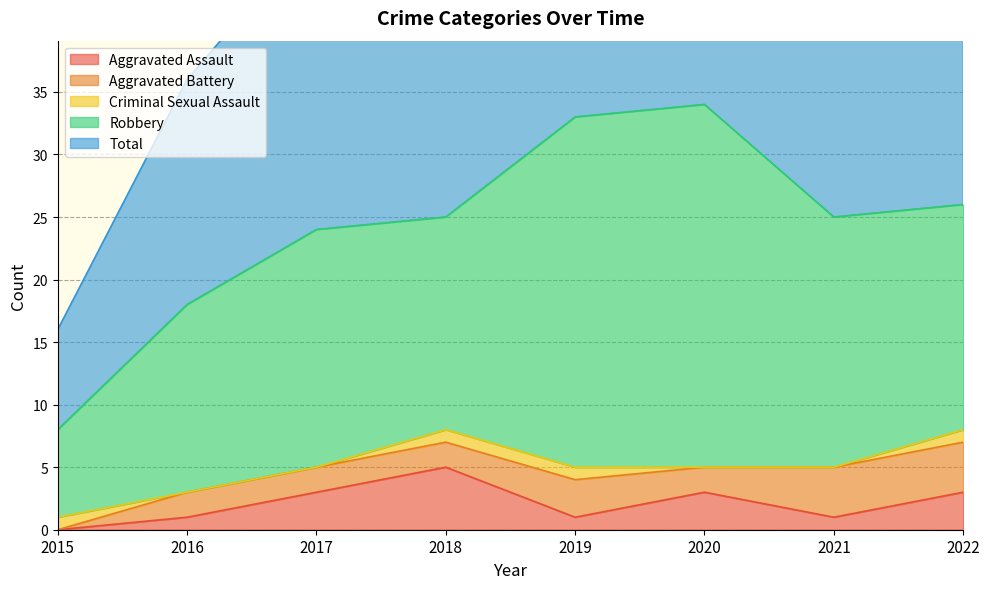

At which category does Aggravated Battery reach its first local valley?

2020